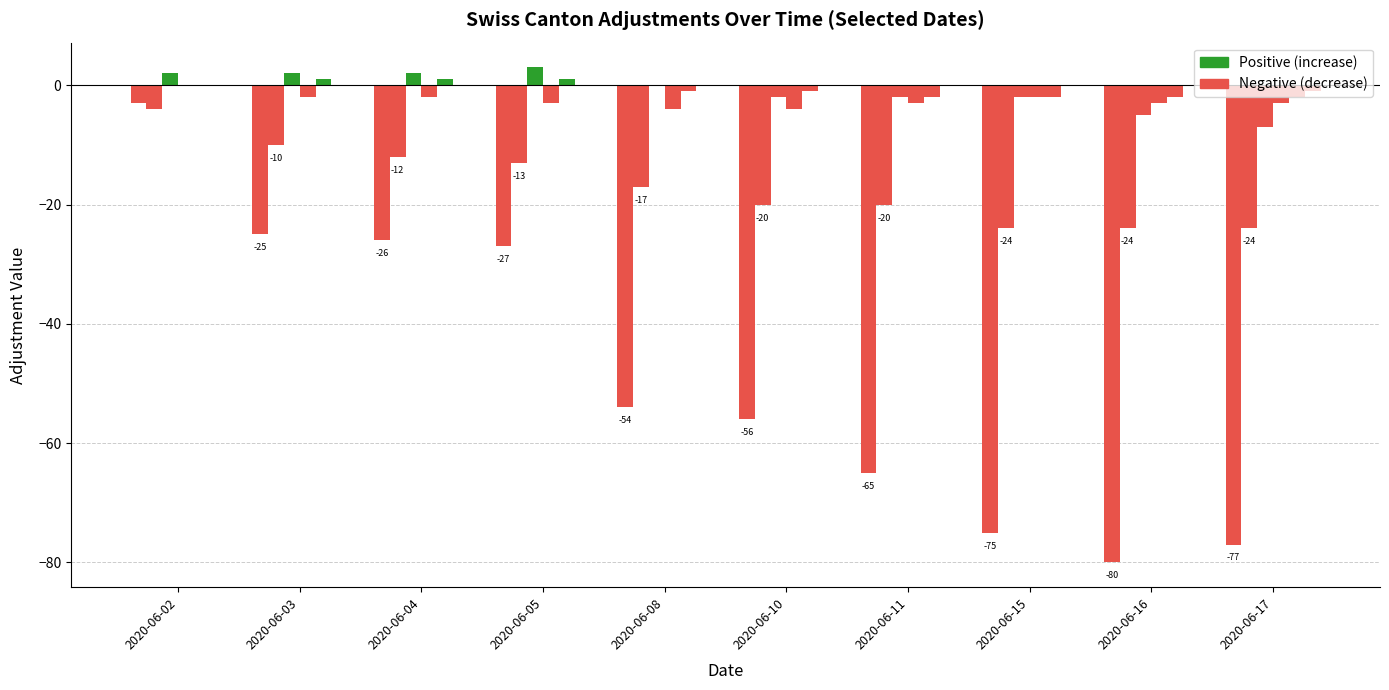

Does the chart contain stacked bars?

No